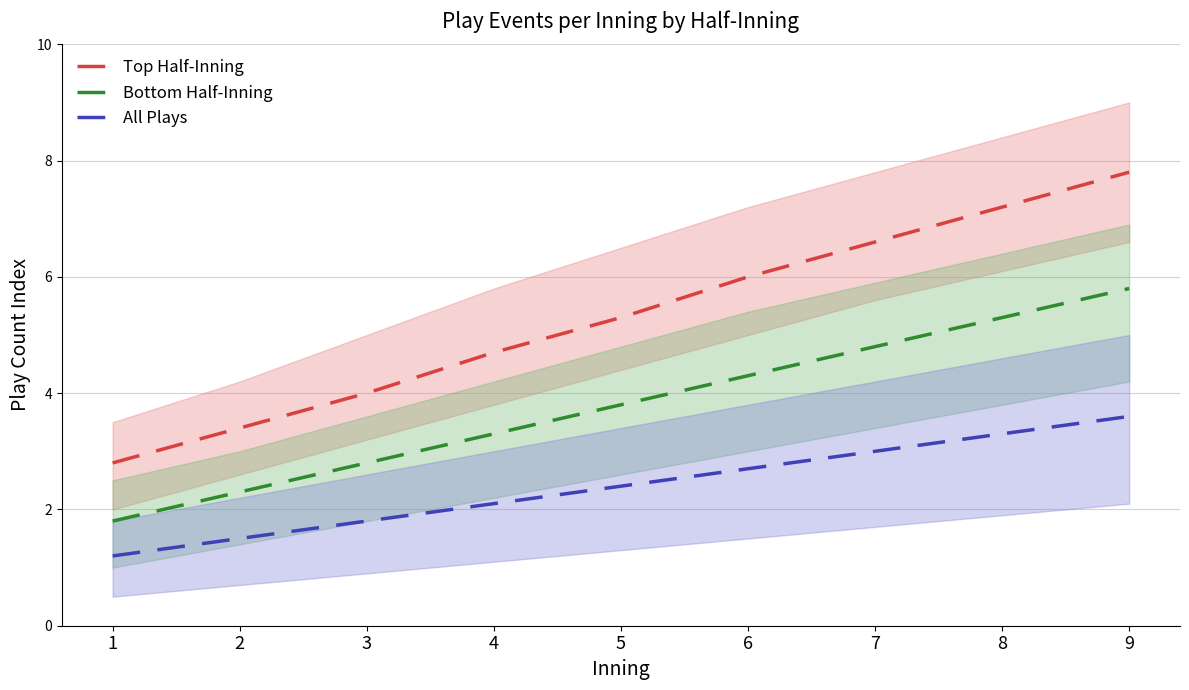

At which label does All Plays reach its minimum?

1